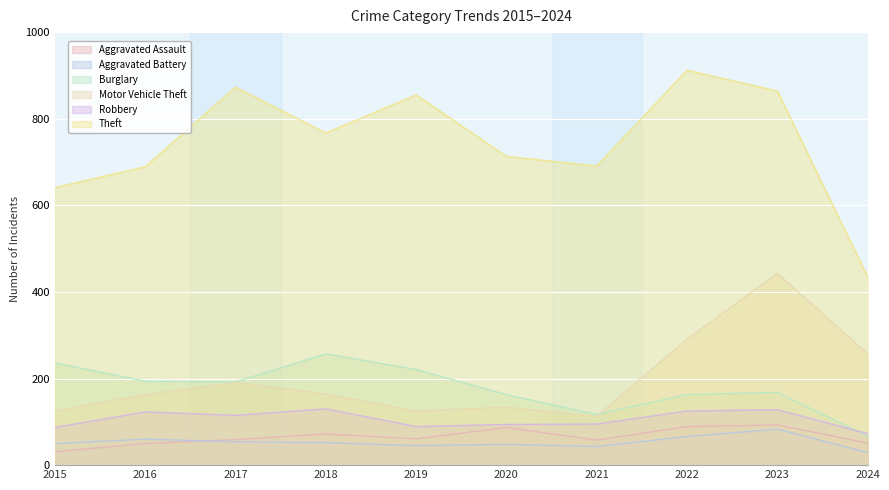

How many values in the Robbery series are below 115?

5